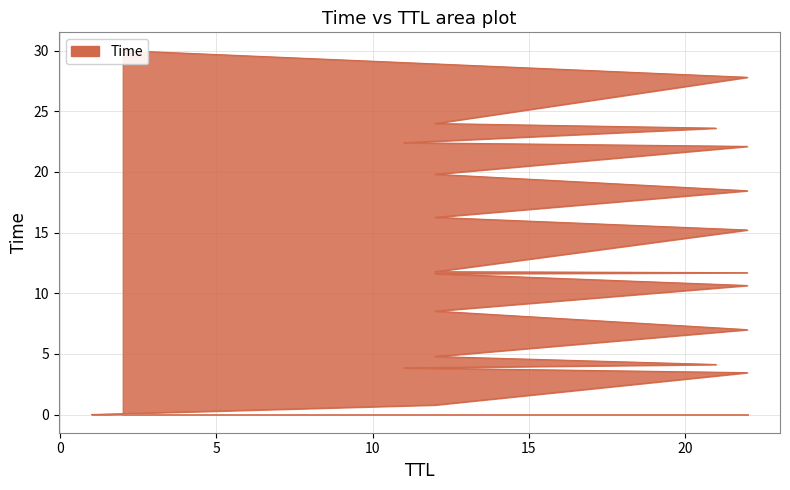

Reading left to right, transcribe all the data shown in this chart.

0.0	0.8	3.5	3.8	4.1	4.8	7.0	8.5	10.6	11.6	11.7	11.8	15.2	16.3	18.4	19.8	22.1	22.4	23.6	24.0	27.8	30.0